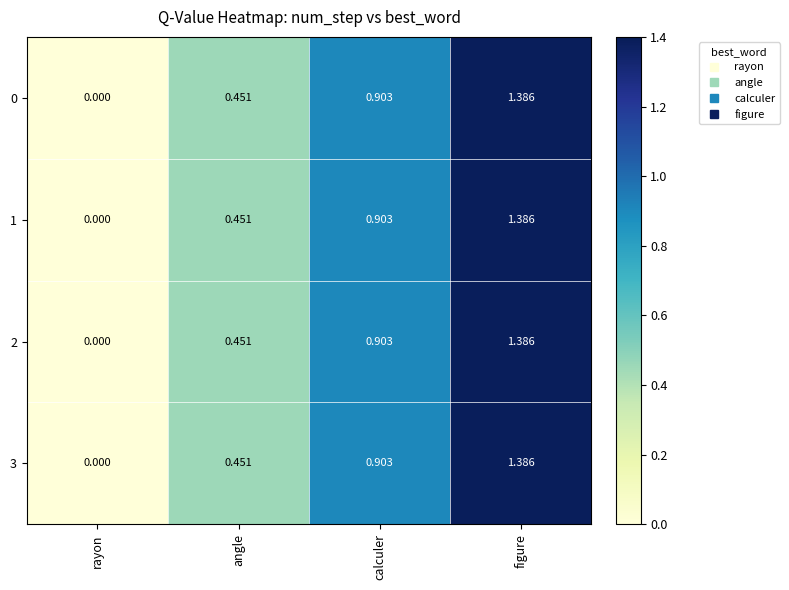

At which category does the chart reach its minimum across all series?

rayon